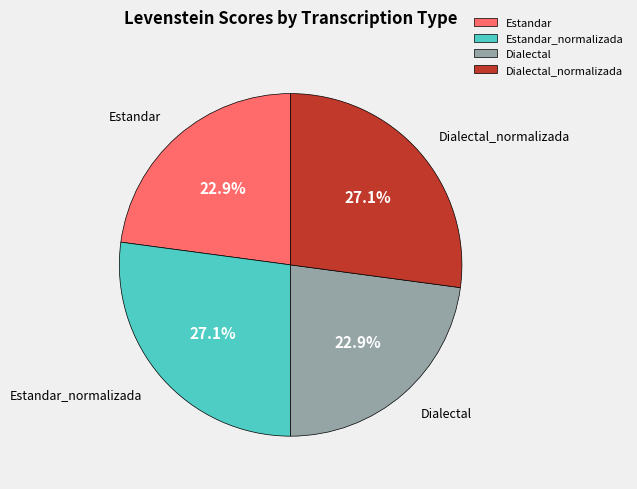

How many segments does this pie chart have?

4